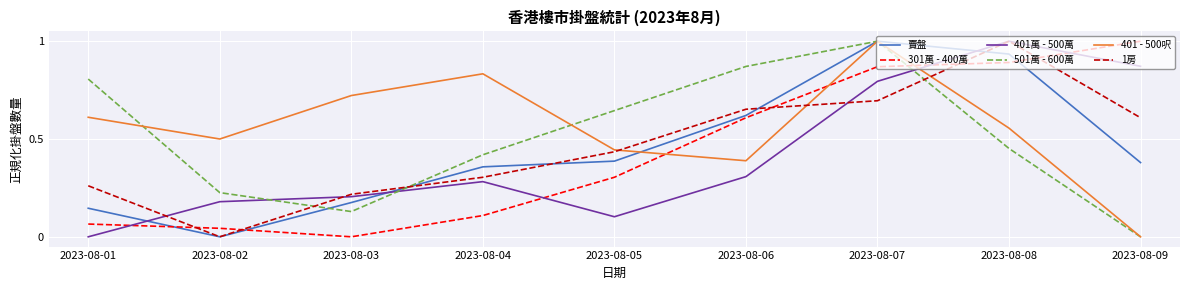

List the labels in order of 401萬 - 500萬 value, largest first.

2023-08-08, 2023-08-09, 2023-08-07, 2023-08-06, 2023-08-04, 2023-08-03, 2023-08-02, 2023-08-05, 2023-08-01